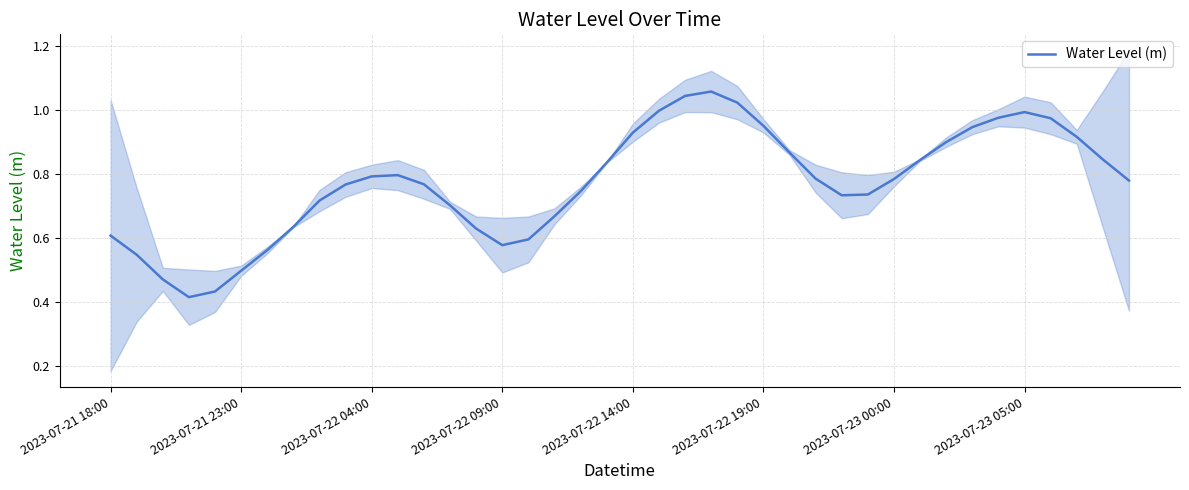

How many lines are shown in the chart?

1